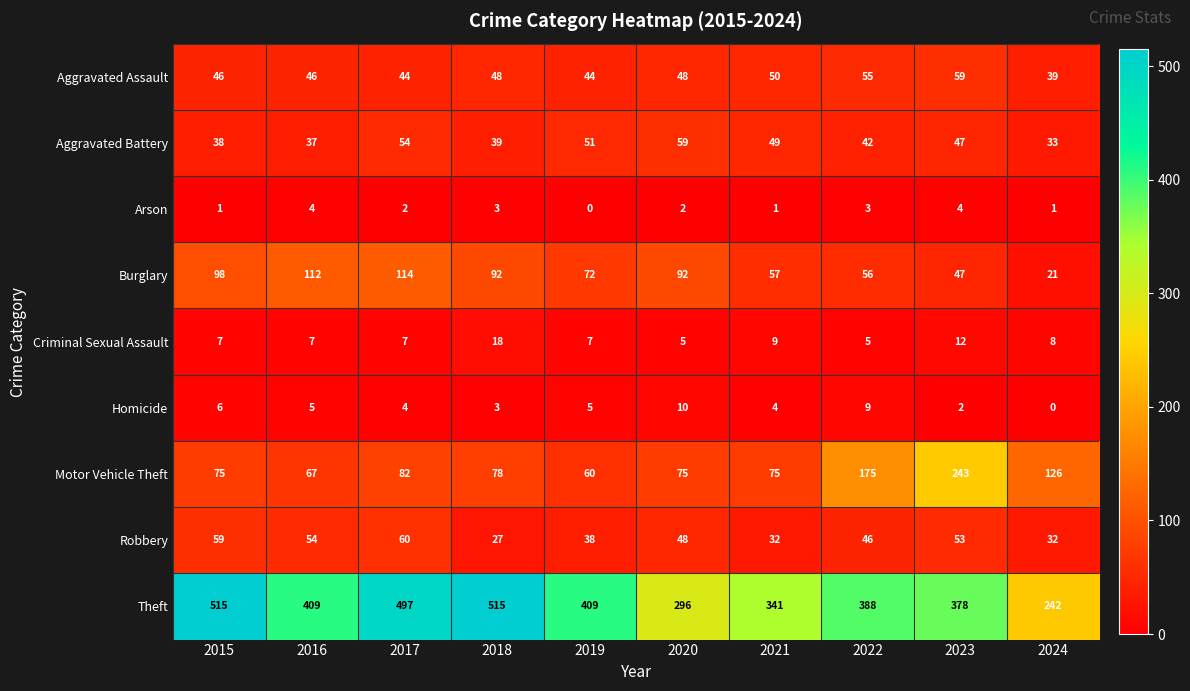

Which category has the lowest value in the Motor Vehicle Theft series?

2019